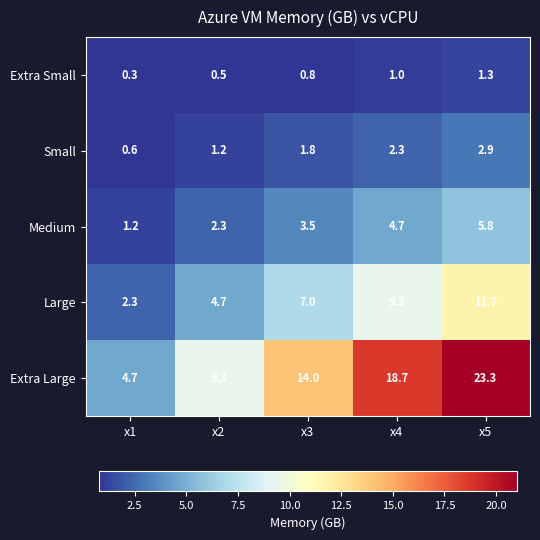

What is the sum of all Large values?

35.0